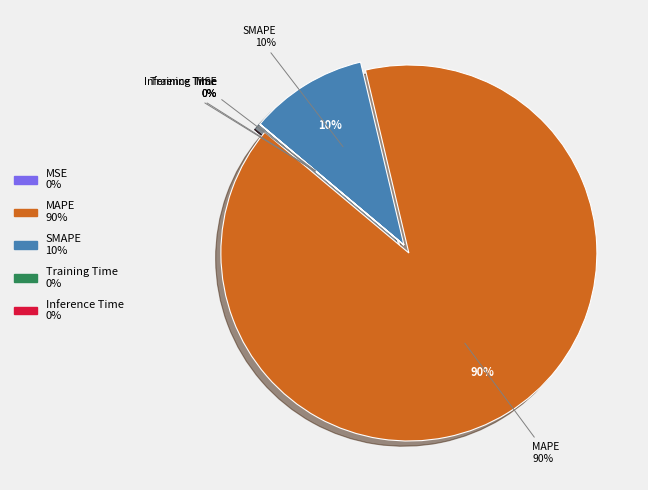

Does Inference Time represent more than half of the total?

No